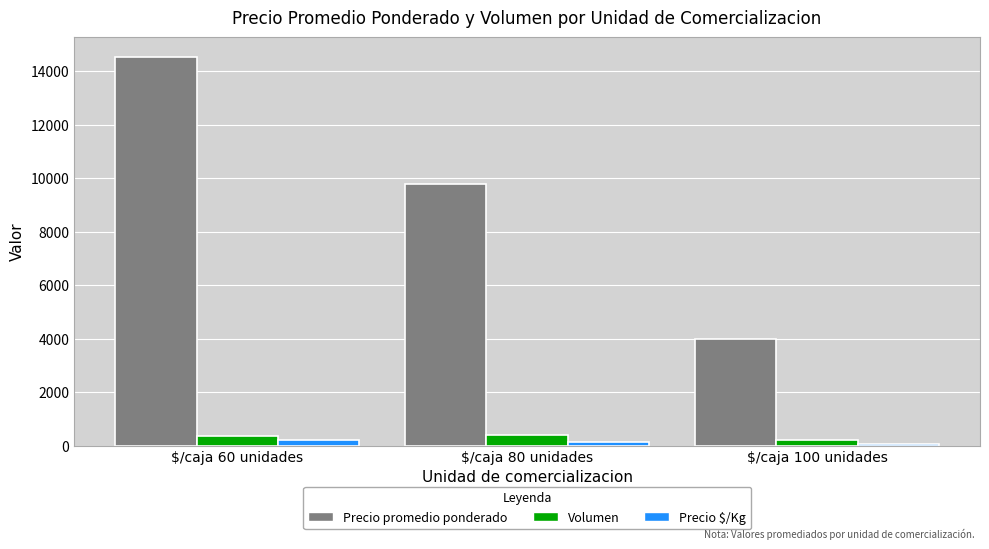

Is the value of Precio $/Kg at $/caja 60 unidades greater than the value of Volumen at $/caja 60 unidades?

No